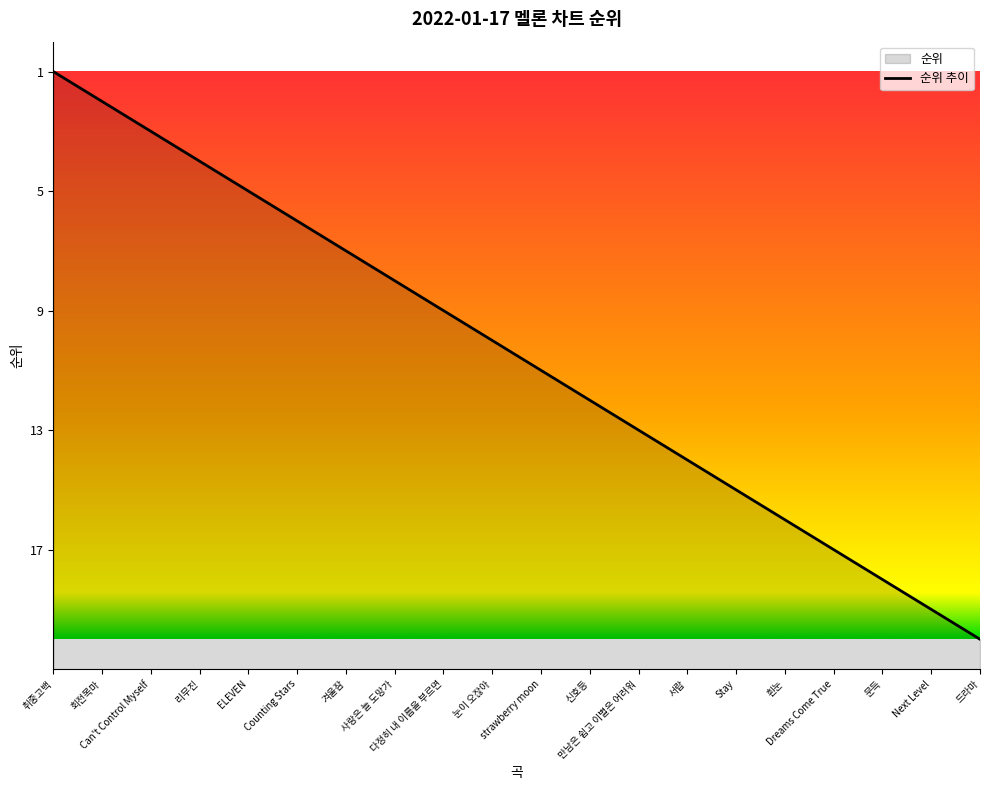

Does the chart display data point markers on the line(s)?

No